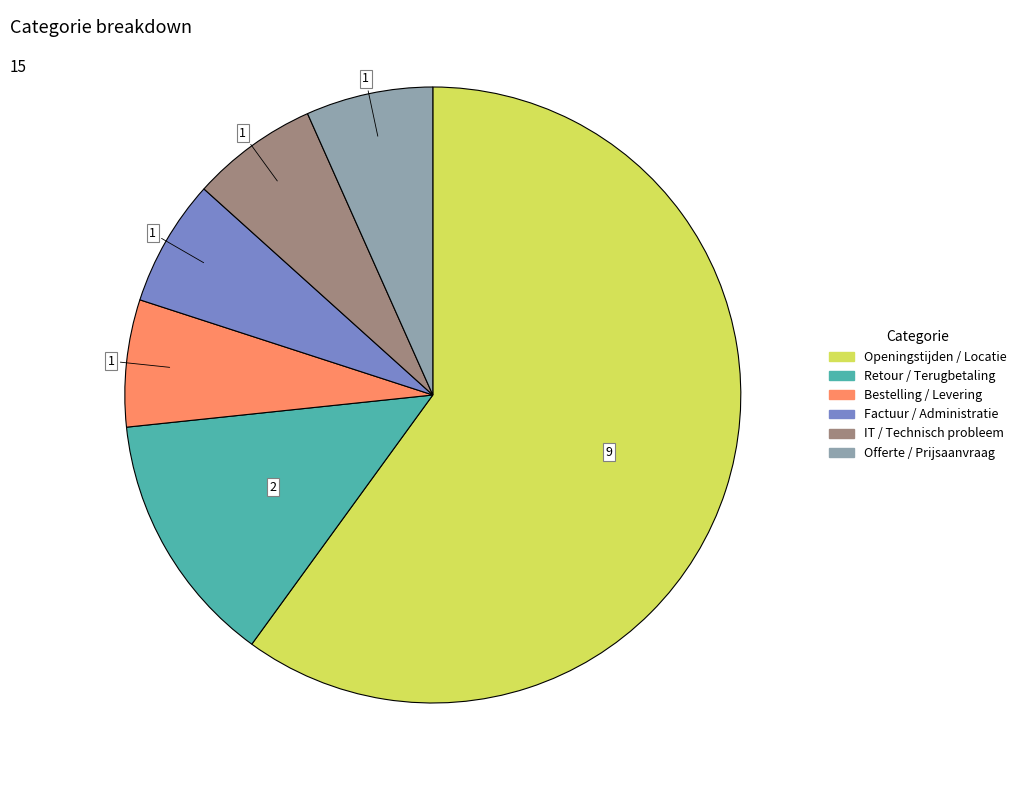

How many segments does this pie chart have?

6